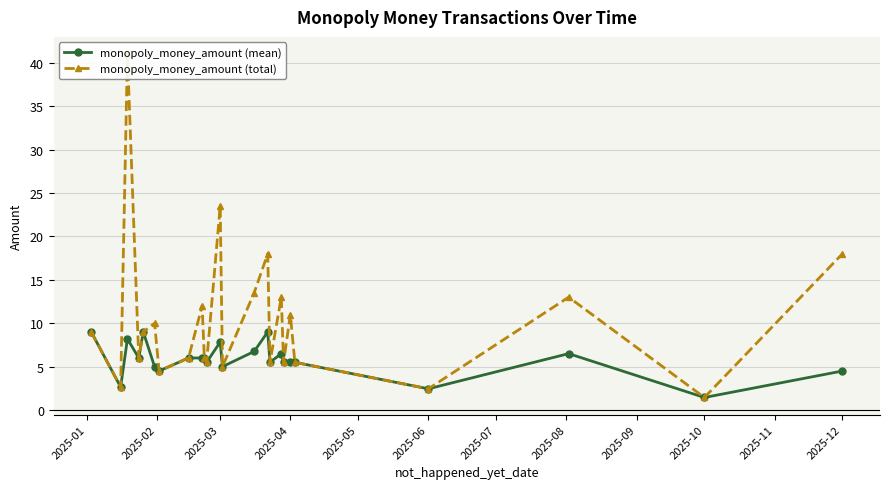

What are all the series names shown in the legend?

monopoly_money_amount (mean), monopoly_money_amount (total)